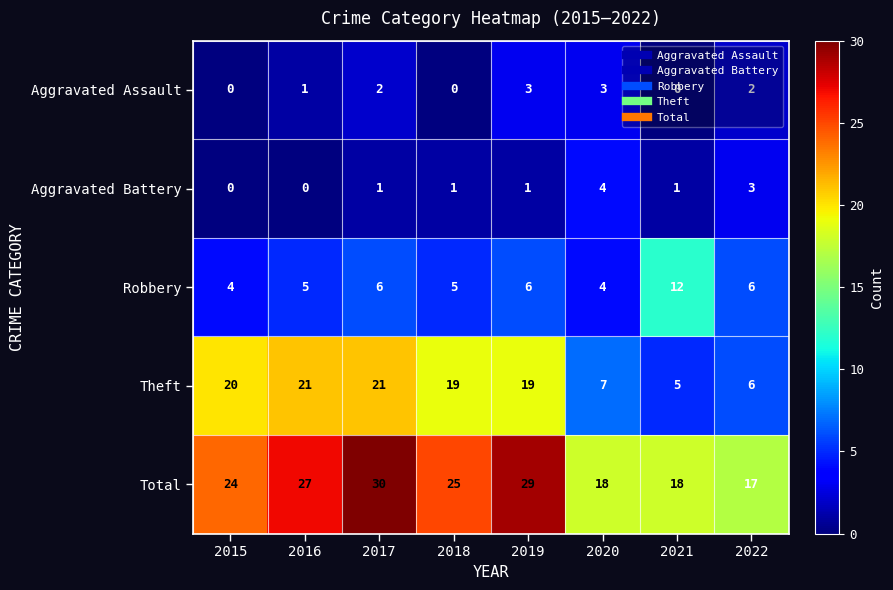

What is the difference between the highest and lowest values at 2018?

25